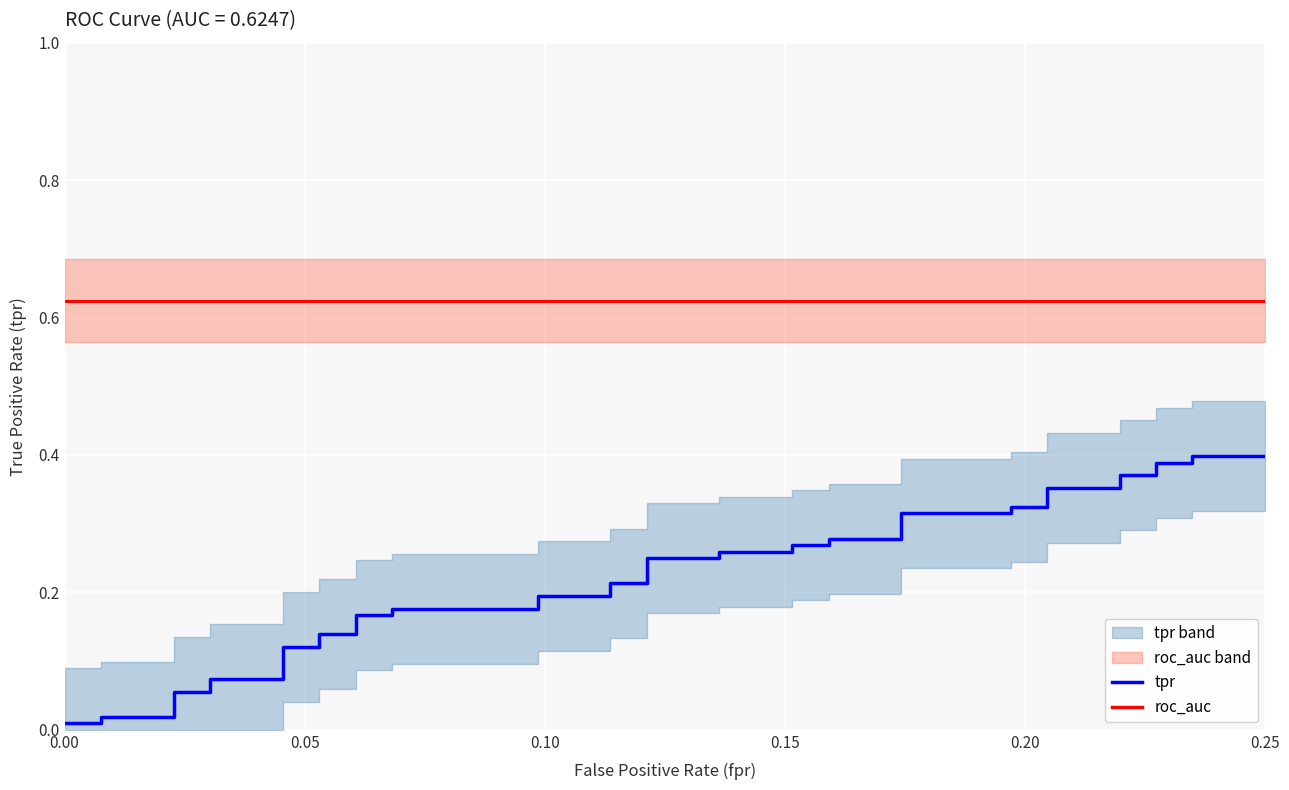

How many lines are shown in the chart?

2